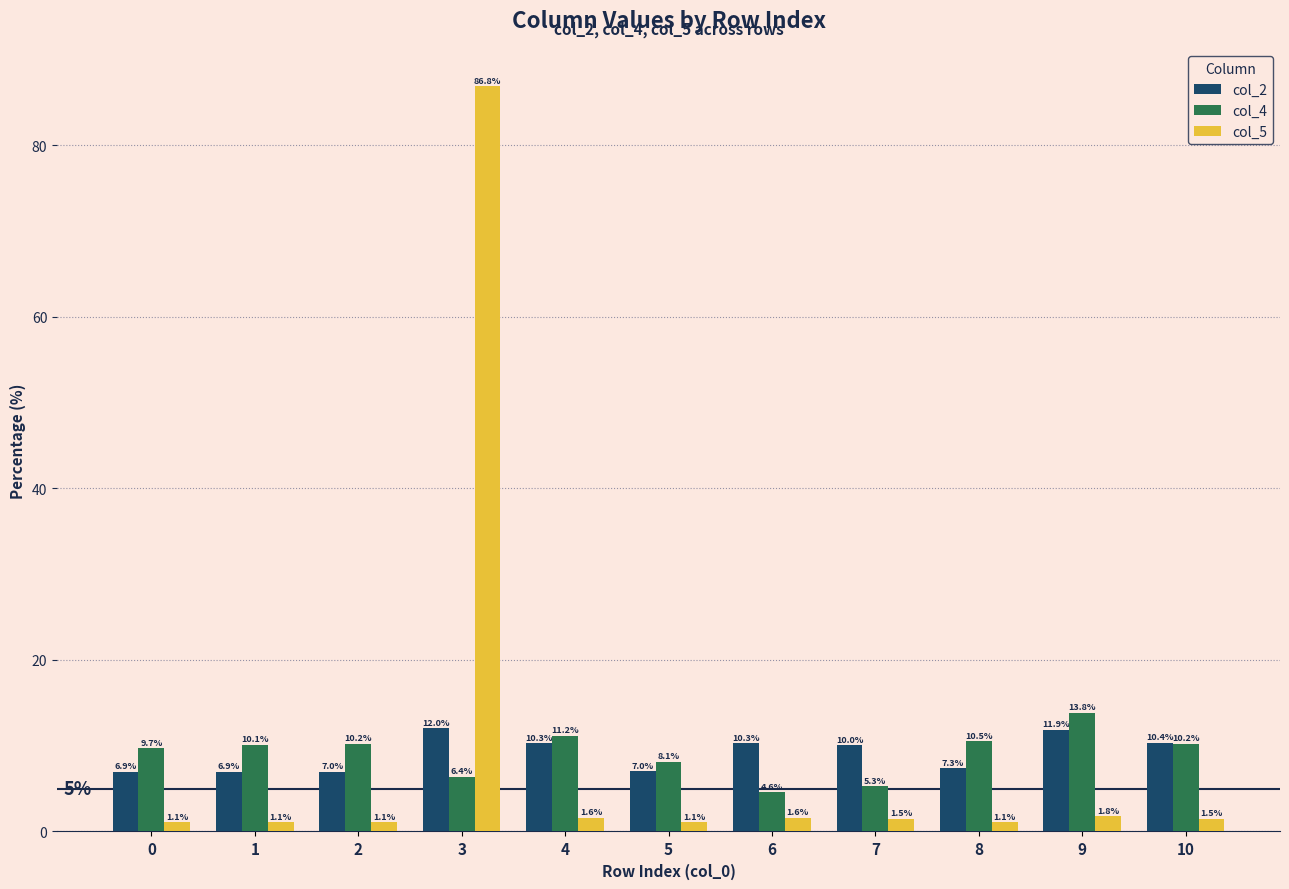

How many values in the col_4 series exceed 10?

6